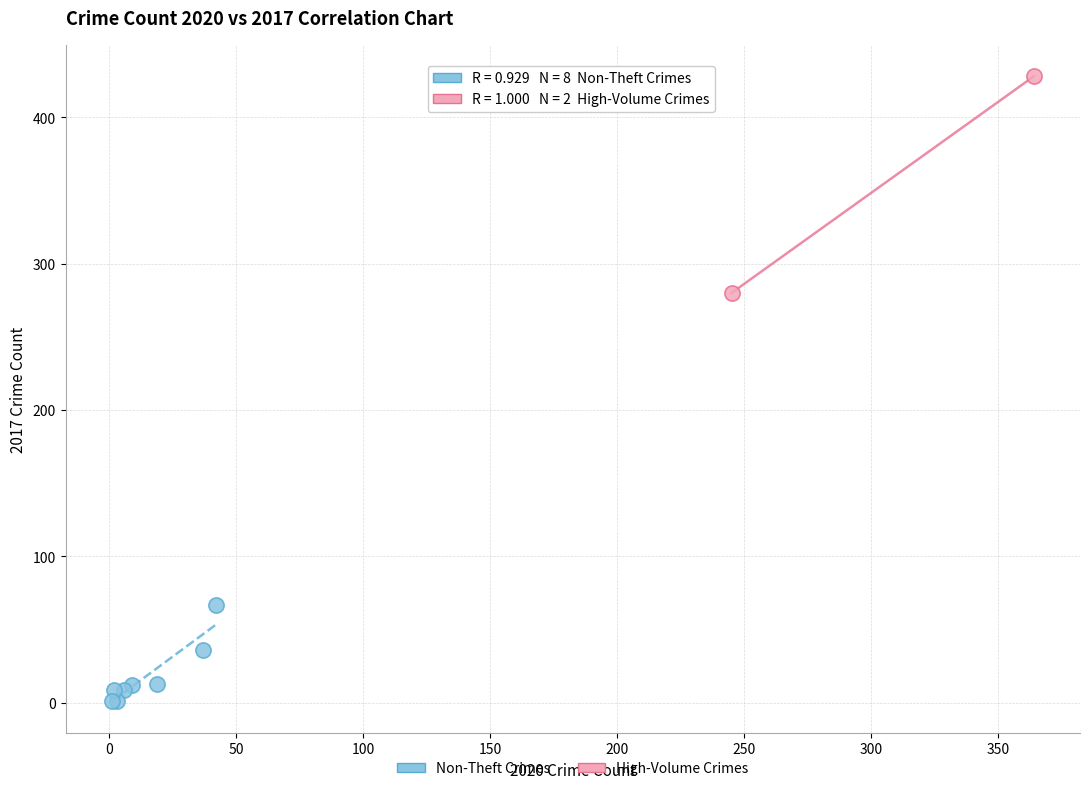

Which series contains the lowest Y value?

Non-Theft Crimes